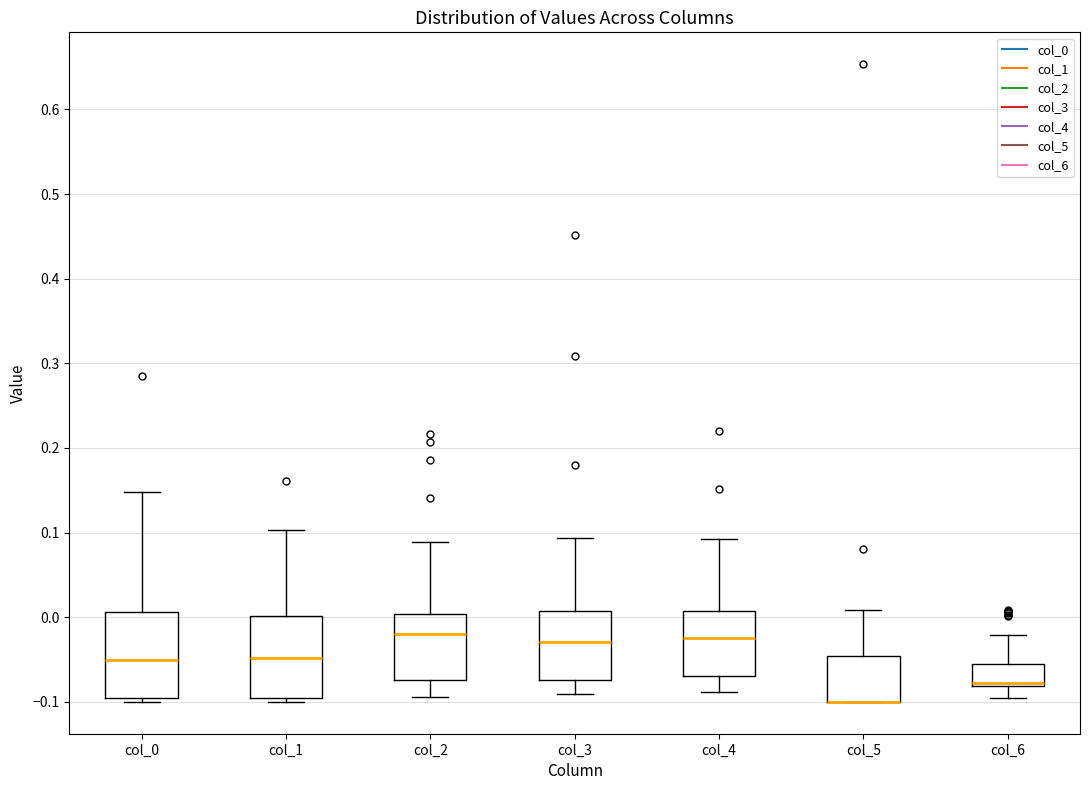

Where is the lower edge of the box for col_1 on the y-axis? The values are not printed on the chart, so give them approximately, as read against the axis.

-0.10